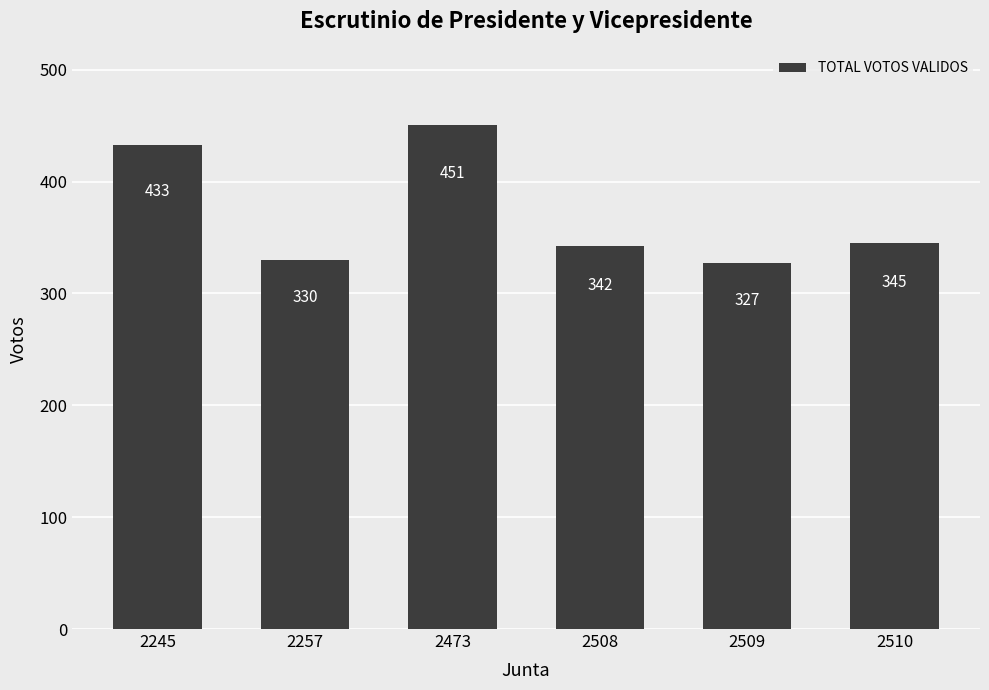

The chart shows a value of 490 at 2510. True or false?

False